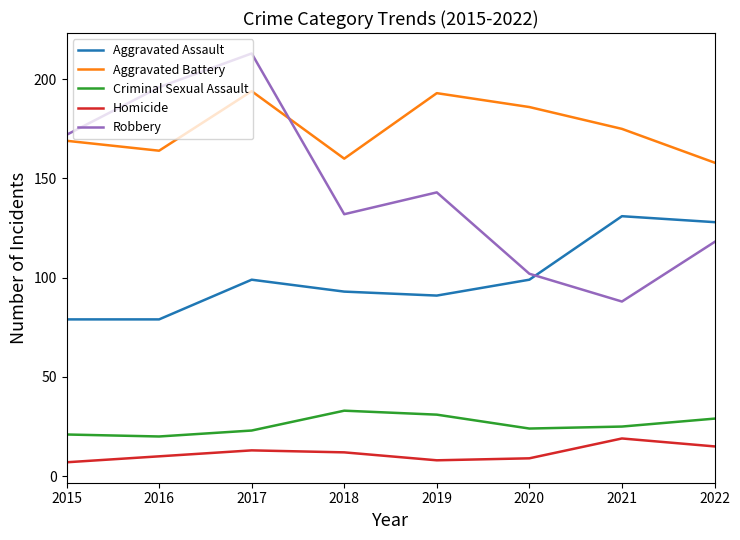

Is this an area chart (filled region under the line)?

No